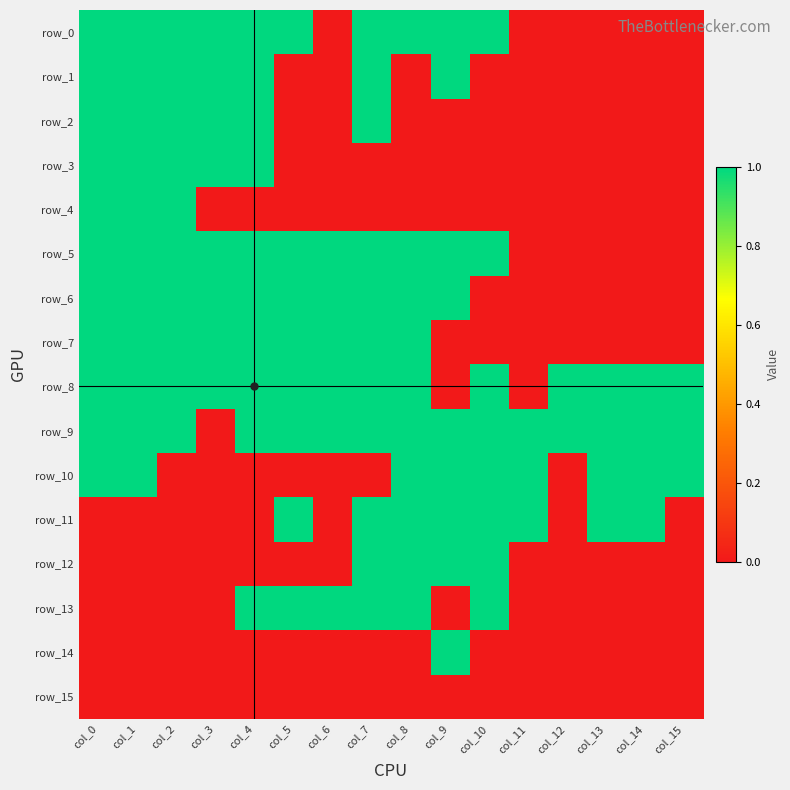

True or false: row_8 has a value of 0 at col_4.

False